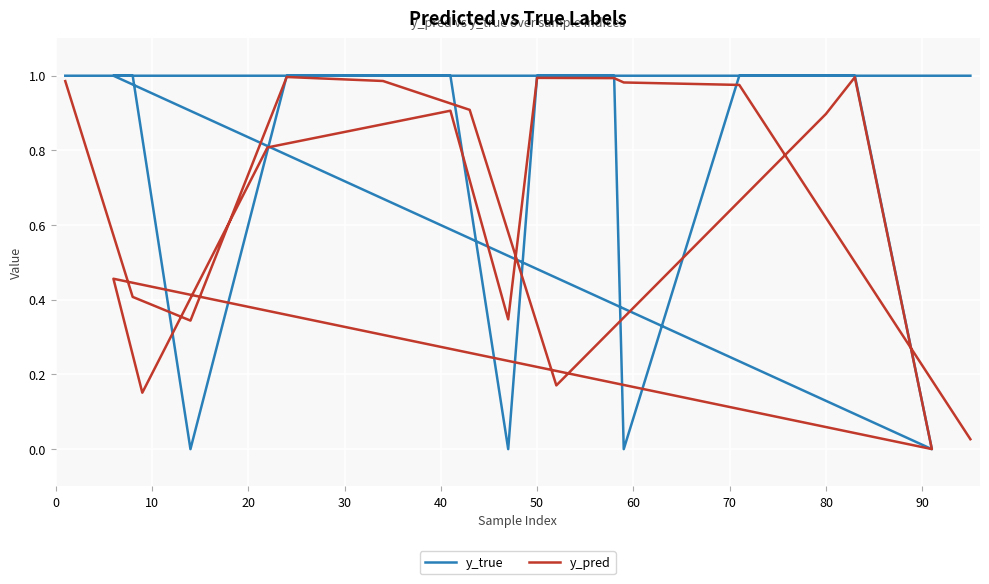

How many intersections are there between y_true and y_pred?

8